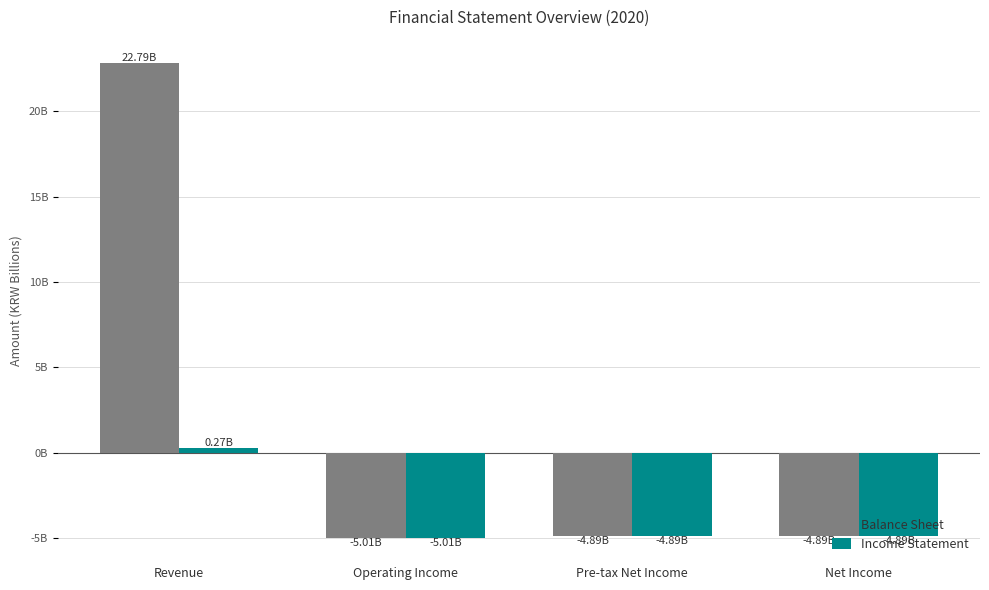

What is the label of the 2nd bar from the right?

Pre-tax Net Income